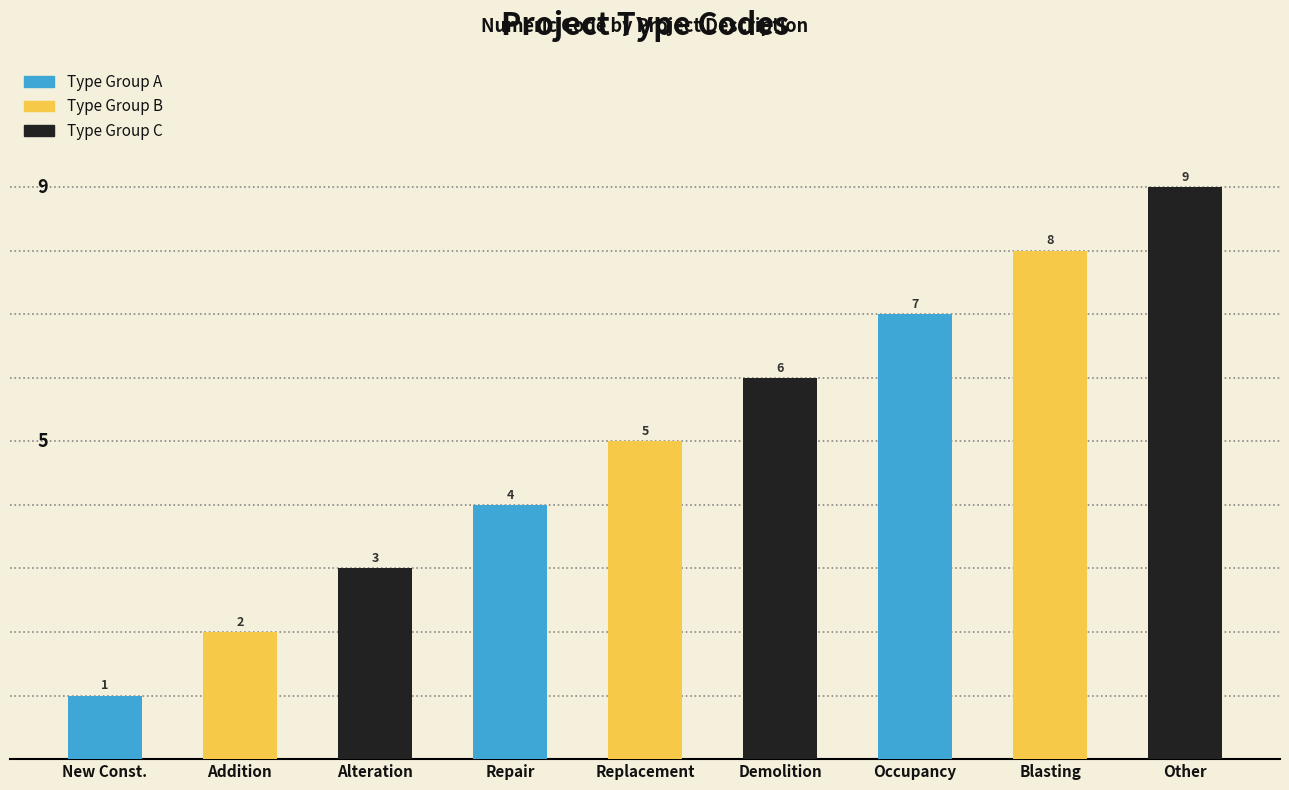

Reading left to right, extract all data points from this chart.

1	2	3	4	5	6	7	8	9